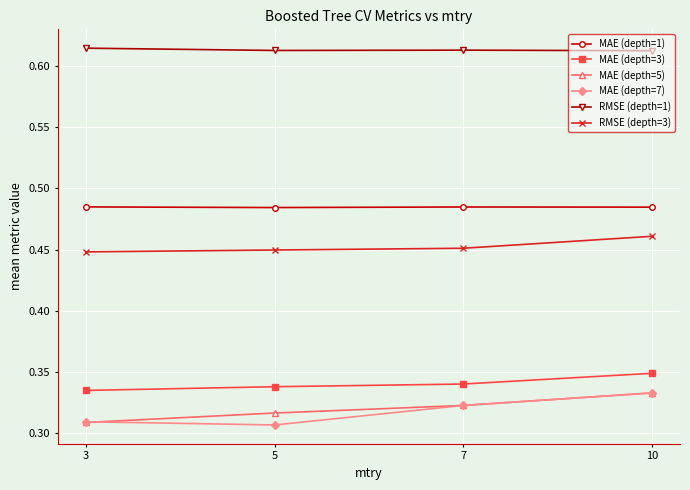

True or false: RMSE (depth=1) has more than 2 points higher than both neighbors.

False